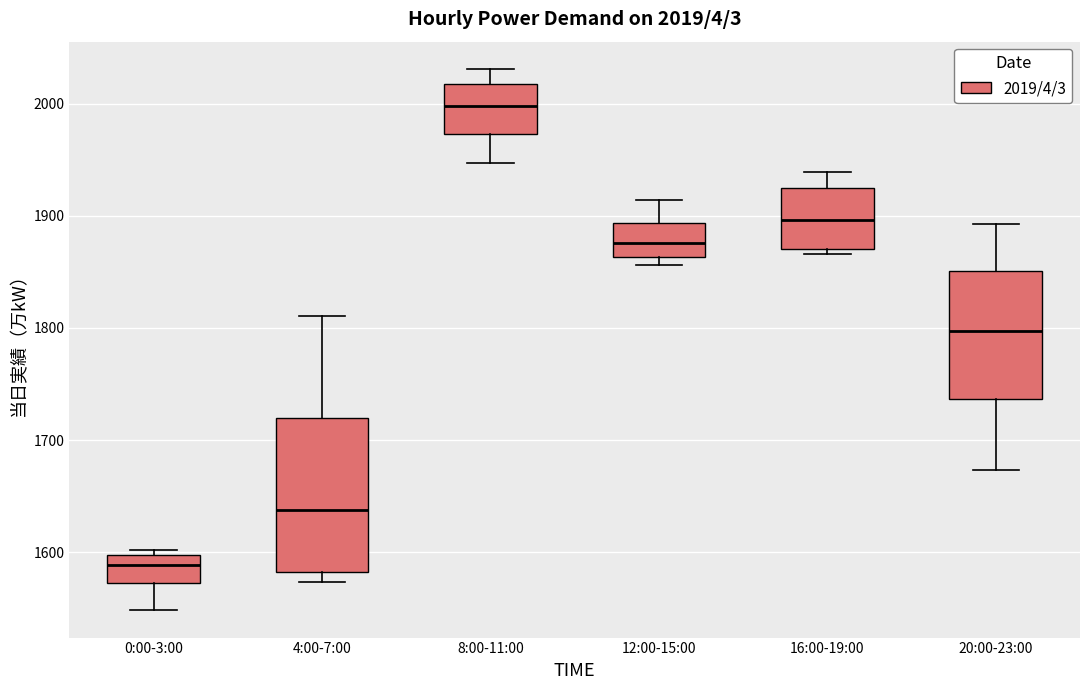

Comparing the boxes themselves (not the whiskers), which one is the tallest?

4:00-7:00